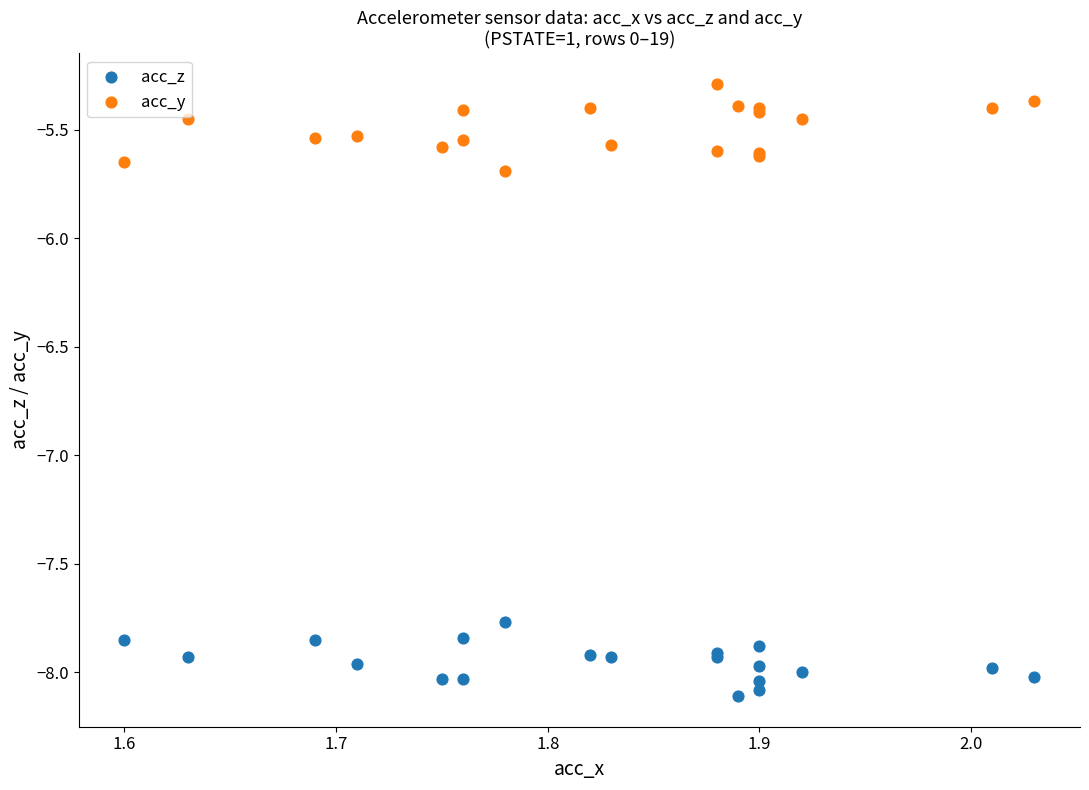

Which series reaches the maximum Y coordinate?

acc_y